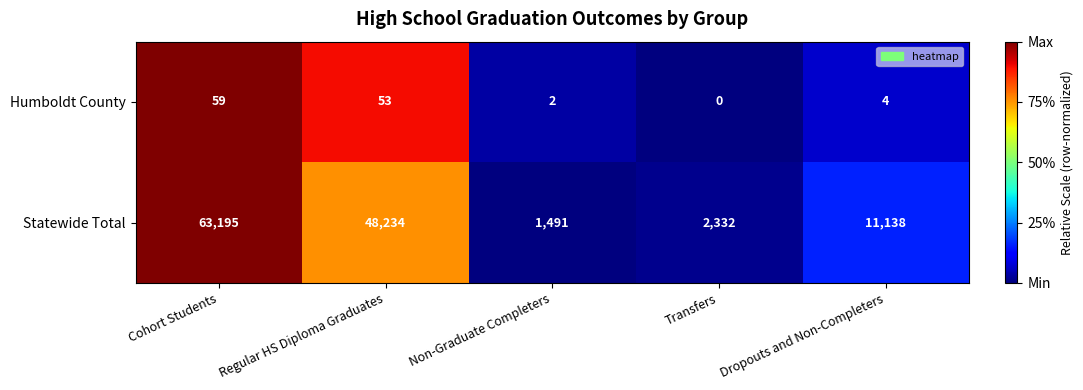

Between Cohort Students and Regular HS Diploma Graduates, which series saw the biggest shift?

Statewide Total